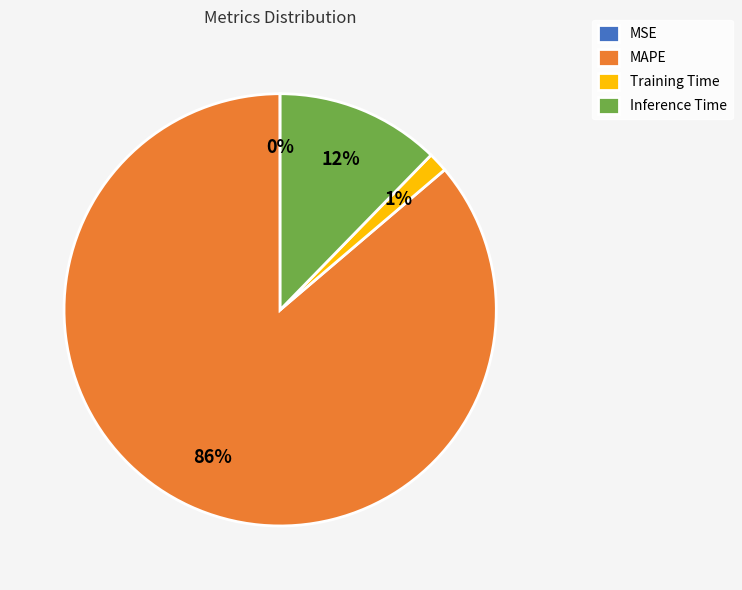

To the nearest percent, what is the average slice percentage?

25%